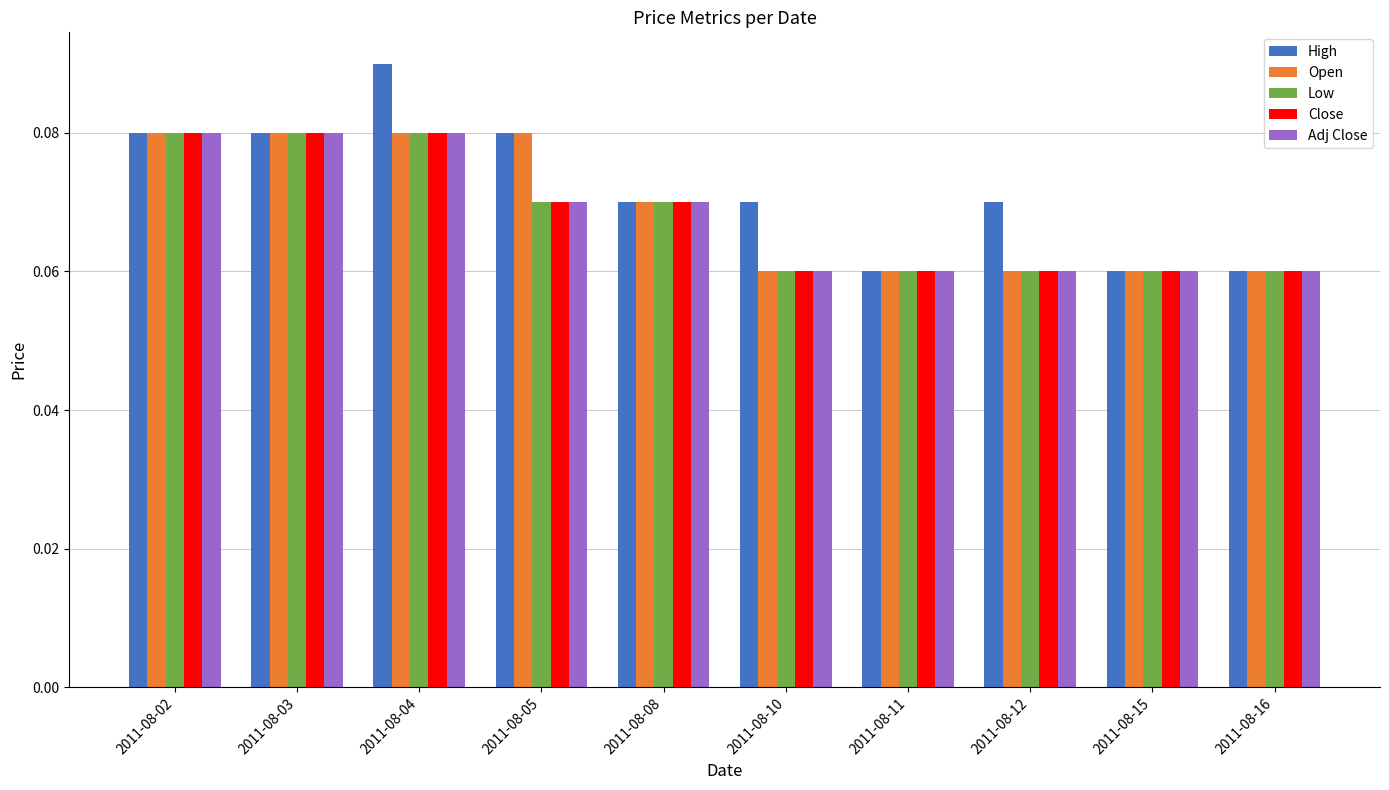

What is the sum of all Adj Close values?

0.7